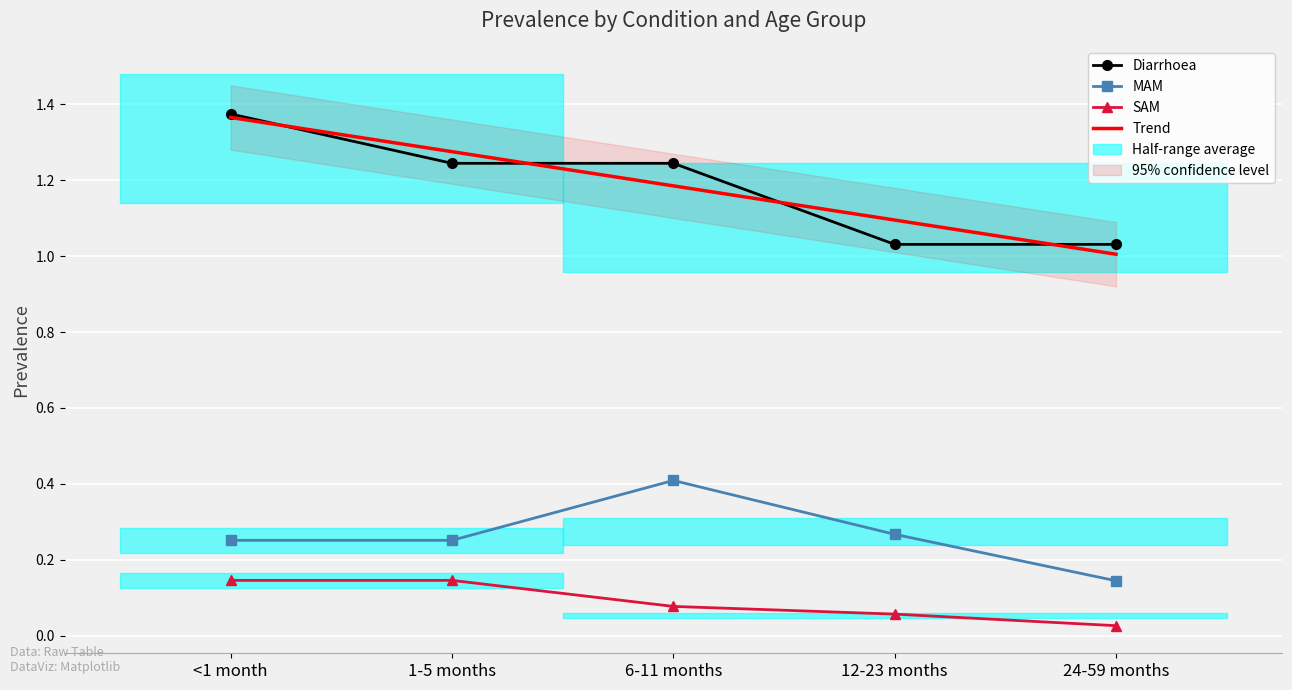

True or false: MAM and SAM intersect in this chart.

False